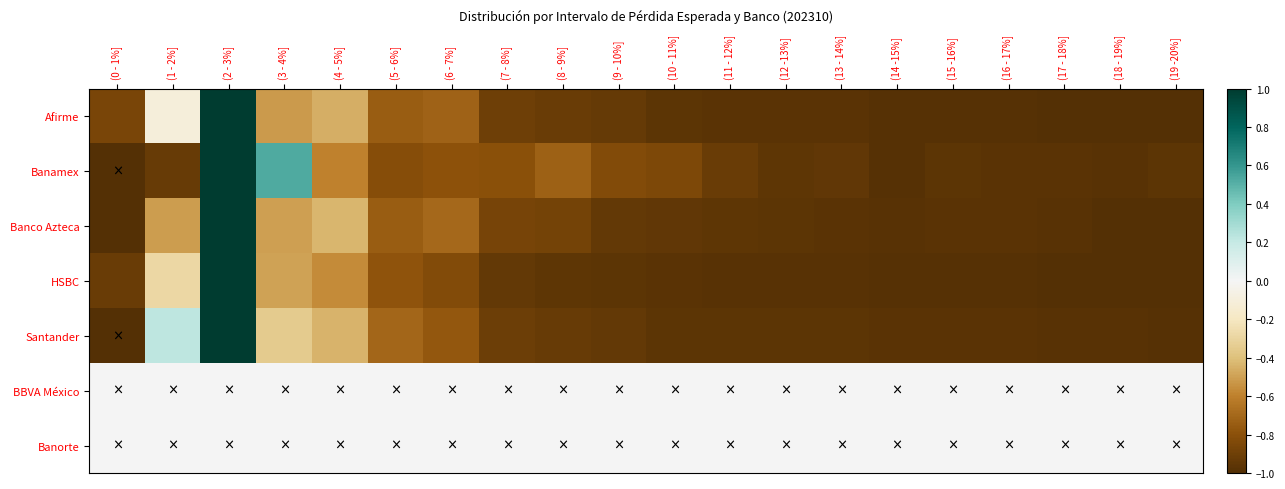

Count the number of categories in the chart.

20